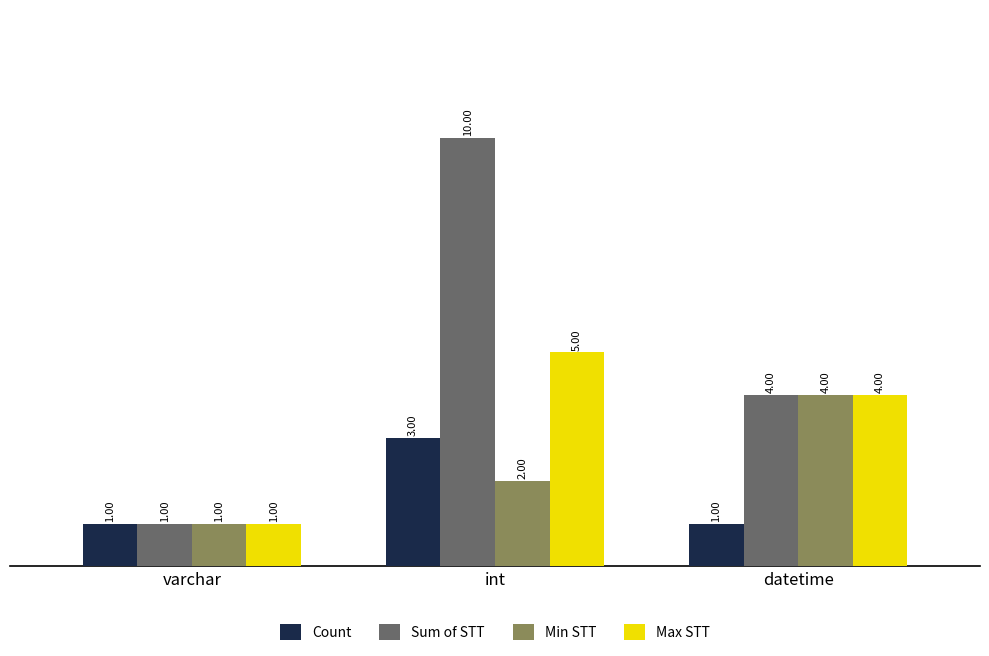

What is the sum of all Count values?

5